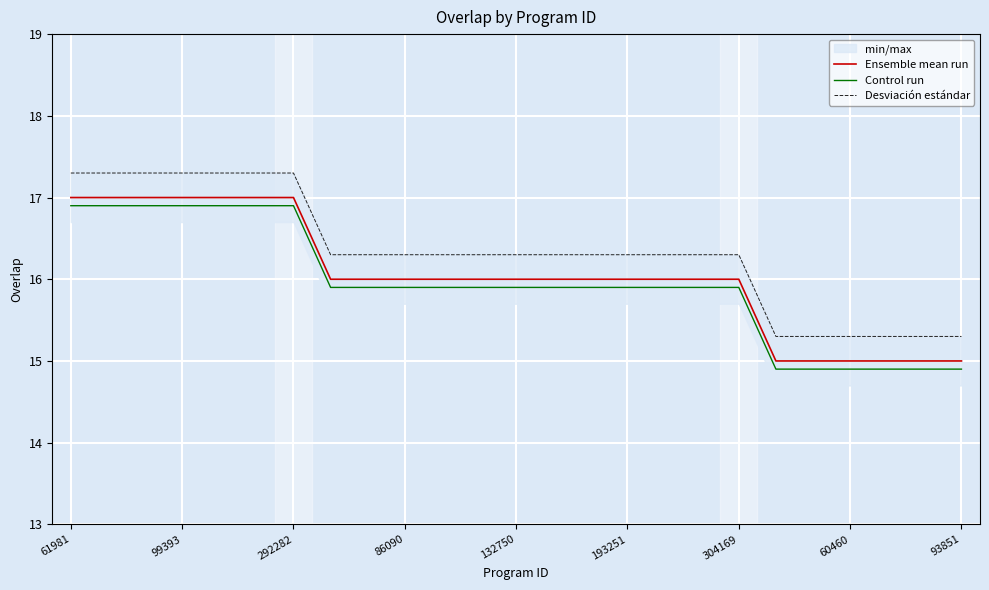

True or false: Ensemble mean run and Control run cross at least once.

False